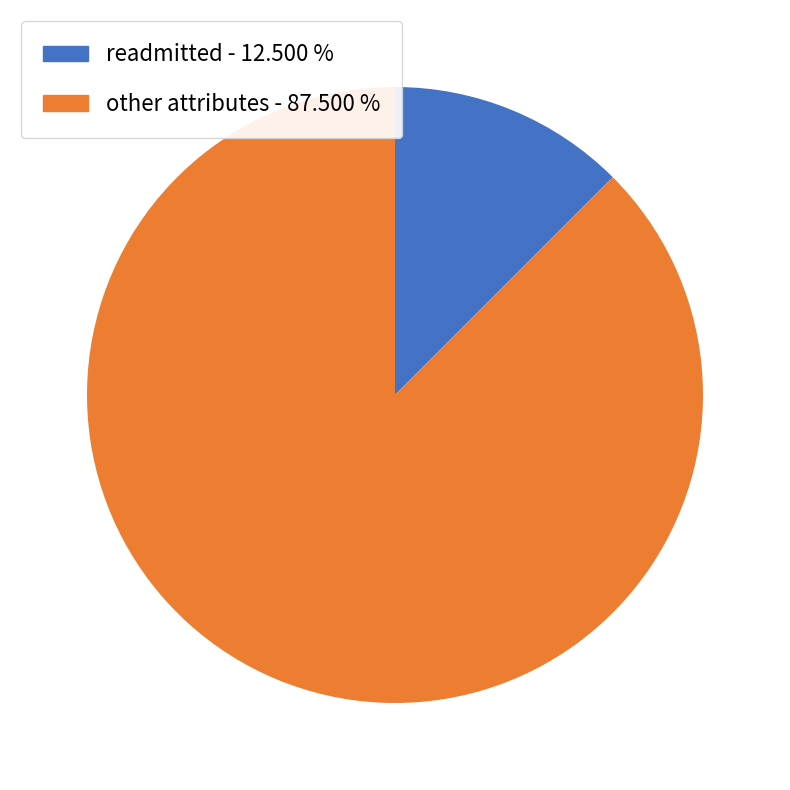

How many slices are in this pie chart?

2